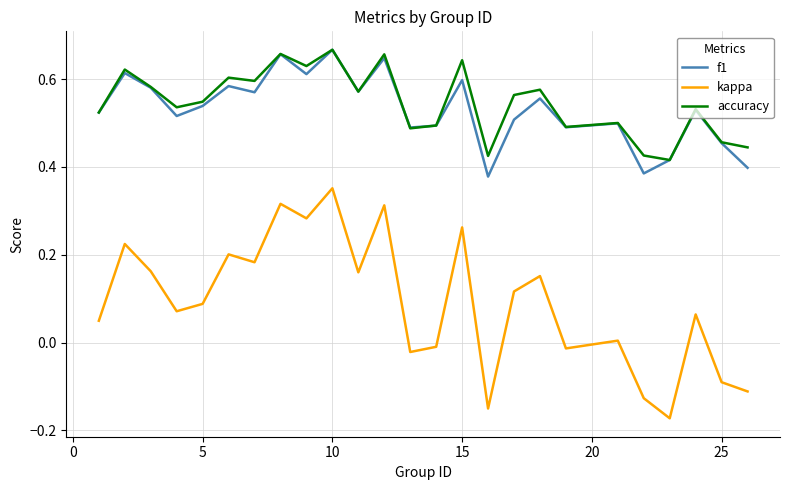

Which series has the largest range (max minus min)?

kappa